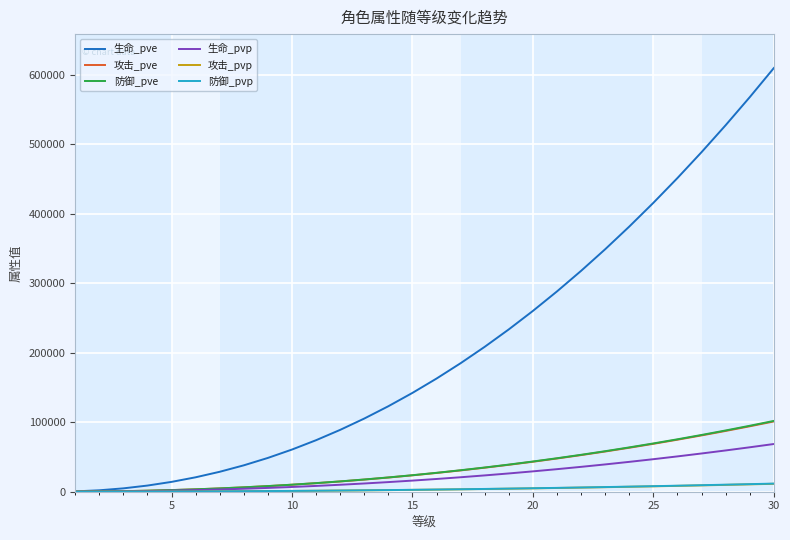

What is the maximum value for 防御_pve?

101854